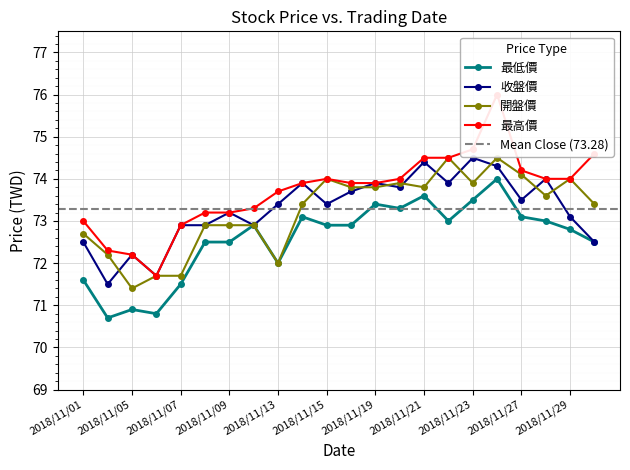

Rank the categories by 最高價 value from lowest to highest.

2018/11/06, 2018/11/05, 2018/11/02, 2018/11/07, 2018/11/01, 2018/11/08, 2018/11/09, 2018/11/12, 2018/11/13, 2018/11/14, 2018/11/16, 2018/11/19, 2018/11/15, 2018/11/20, 2018/11/28, 2018/11/29, 2018/11/27, 2018/11/21, 2018/11/22, 2018/11/30, 2018/11/23, 2018/11/26